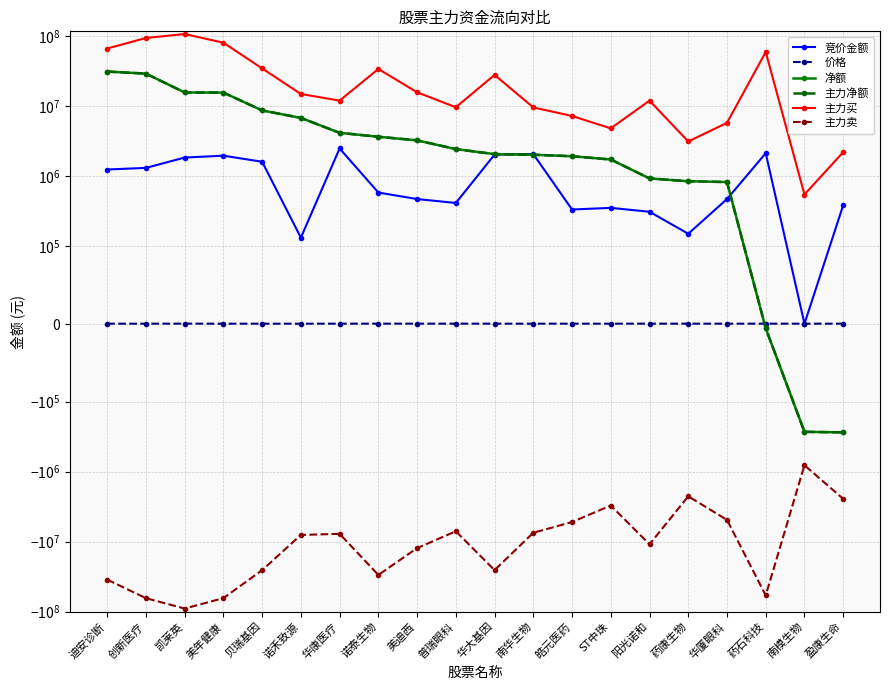

Between 皓元医药 and 盈康生命, which series saw the biggest shift?

主力买